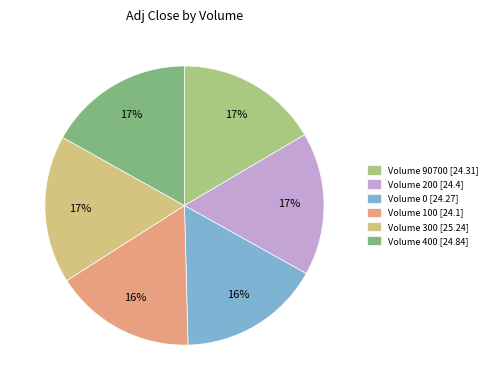

Combined, do Volume 200 [24.4] and Volume 300 [25.24] account for over 50%?

No